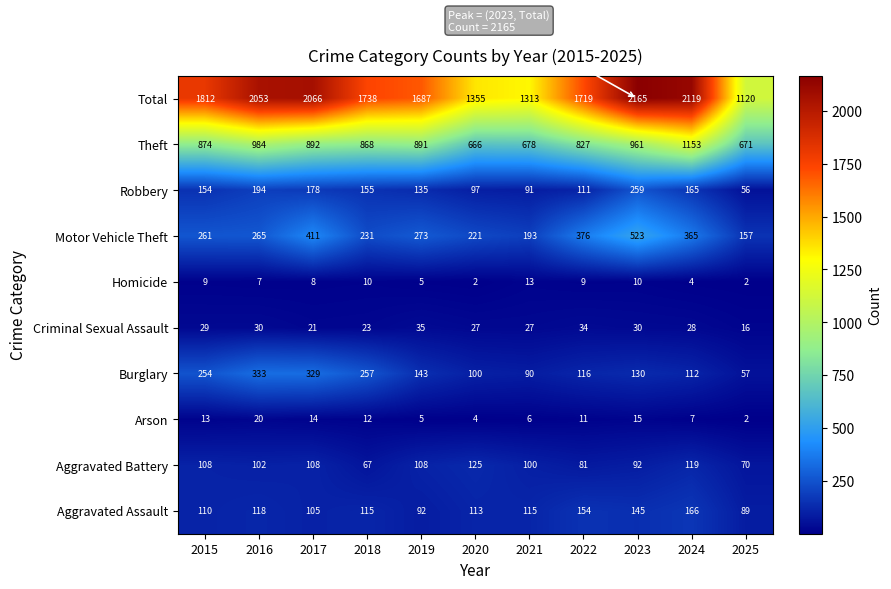

What is the minimum value shown in the chart?

2